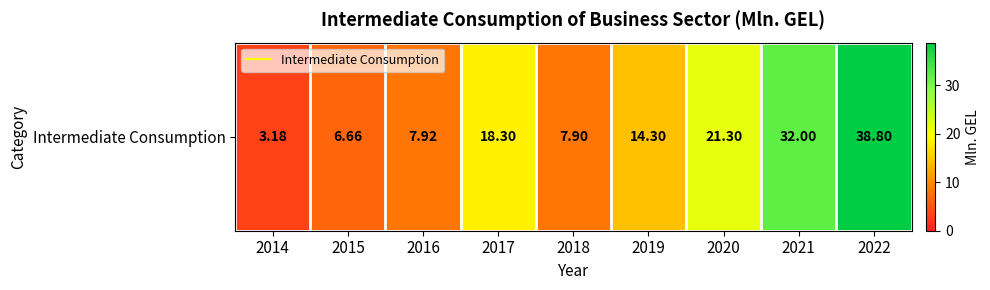

What is the change in value from 2015 to 2020?

+14.6